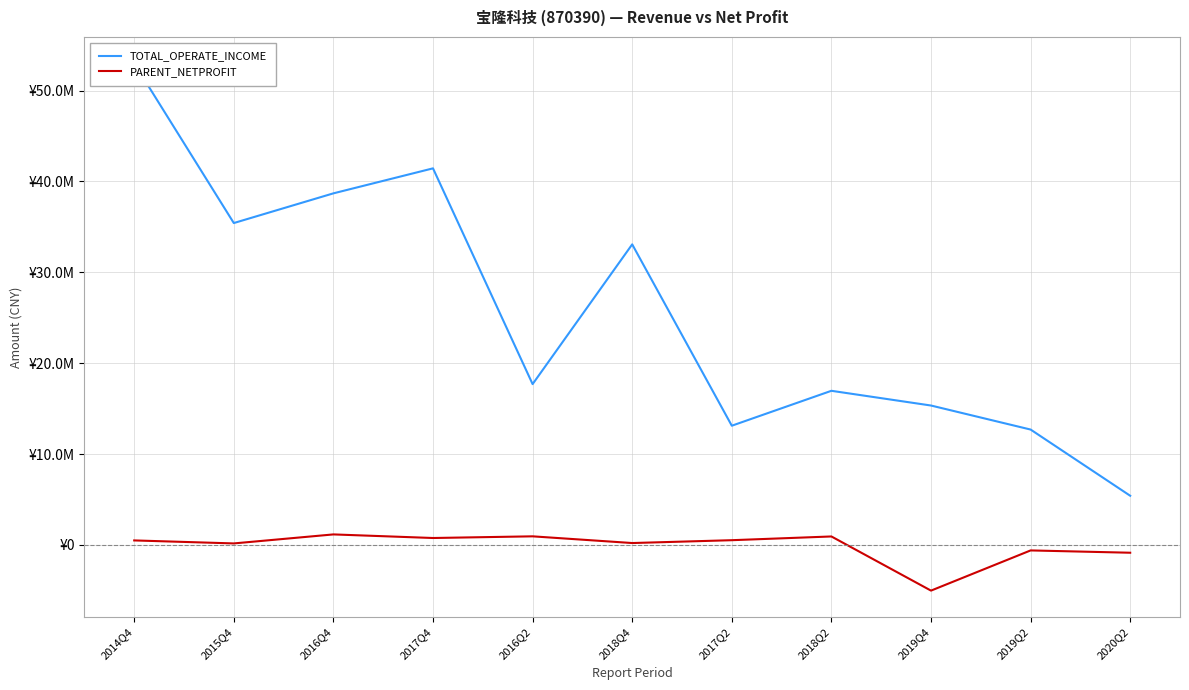

List the series in order of their peak value, lowest first.

PARENT_NETPROFIT, TOTAL_OPERATE_INCOME